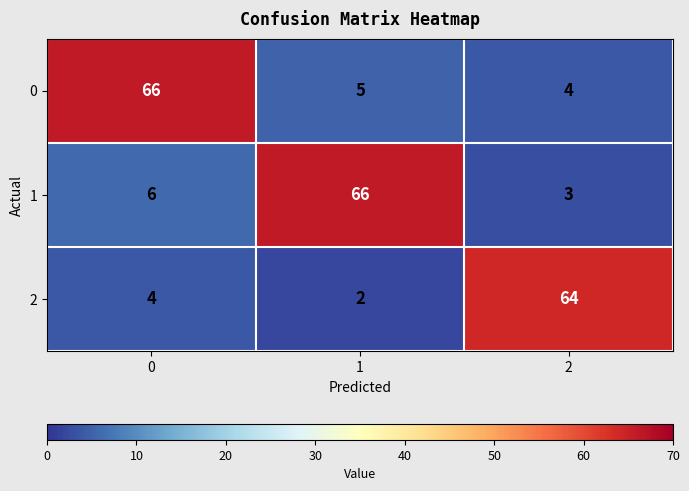

What is the average value of the 1 series?

25